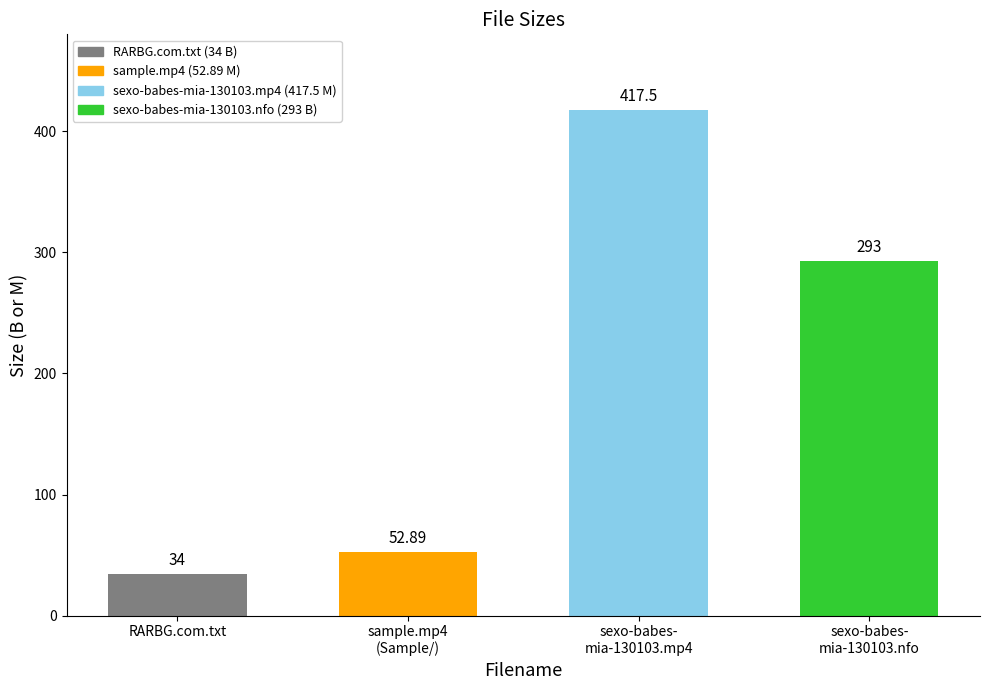

Does the chart contain any negative values?

No